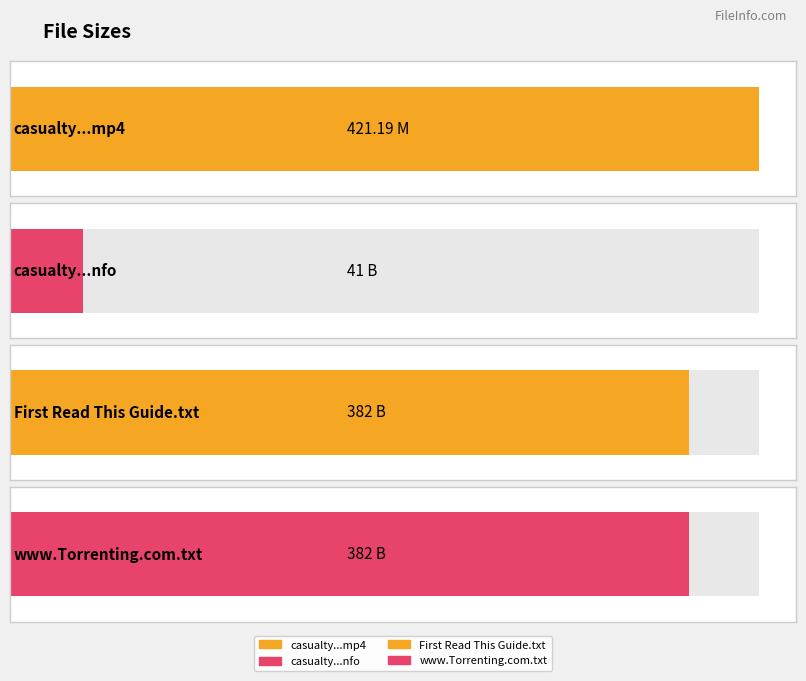

Which label corresponds to the largest value in the chart?

casualty.s27e38.hdtv.x264-tla.mp4